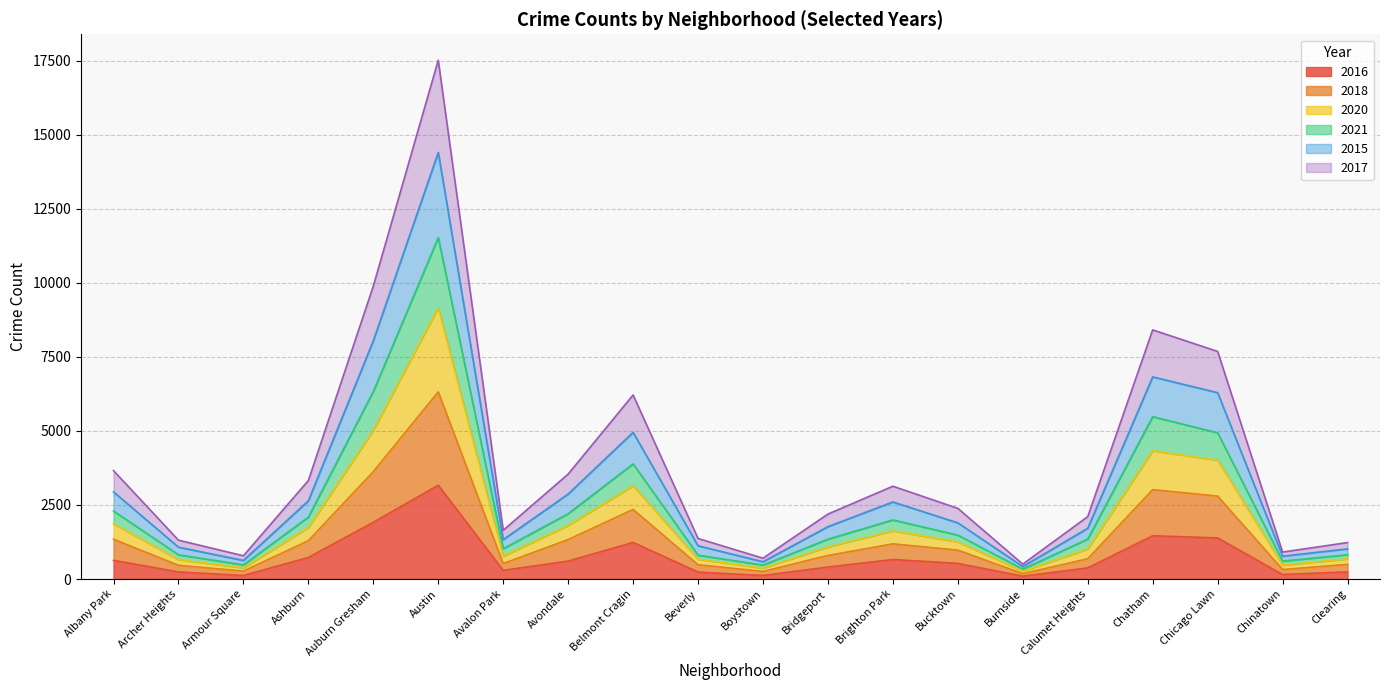

True or false: 2015 and 2017 intersect in this chart.

False